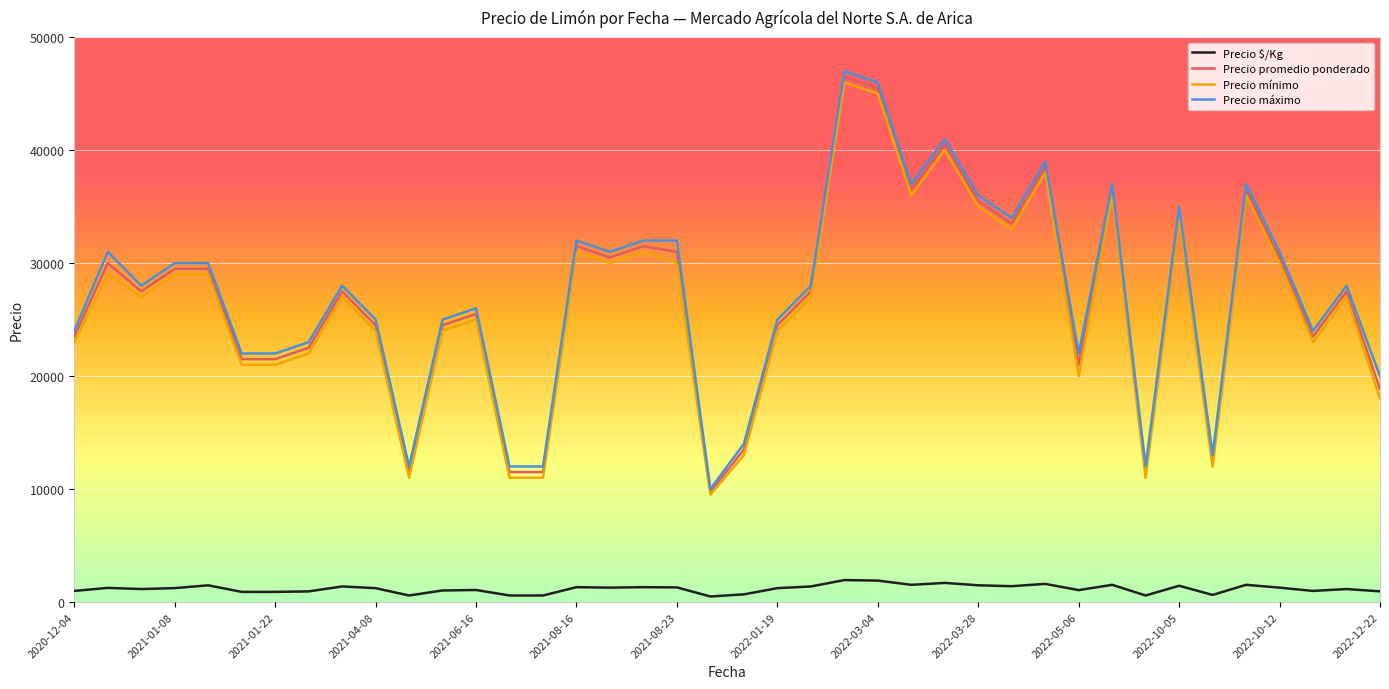

True or false: Precio $/Kg and Precio mínimo intersect in this chart.

False